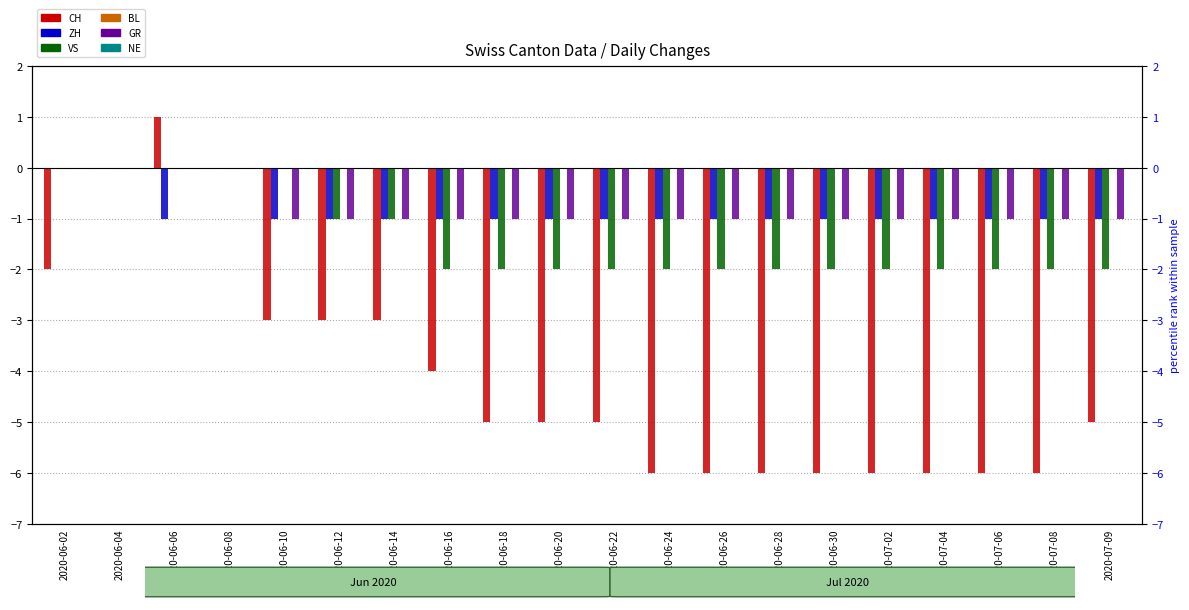

List the series in order of their peak value, lowest first.

ZH, VS, BL, GR, NE, CH